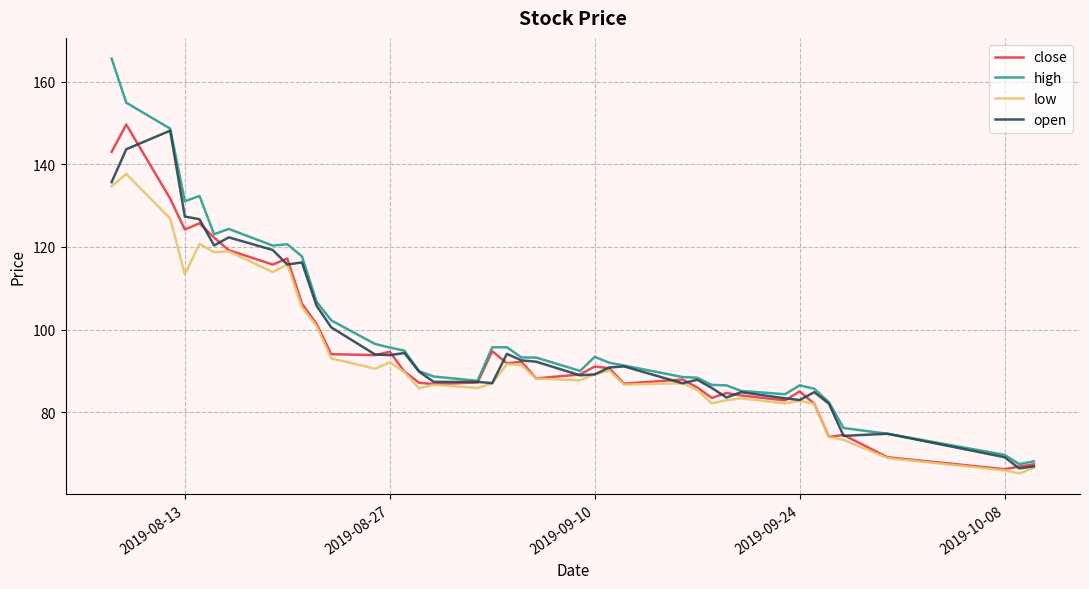

Which series has the widest spread of values?

high